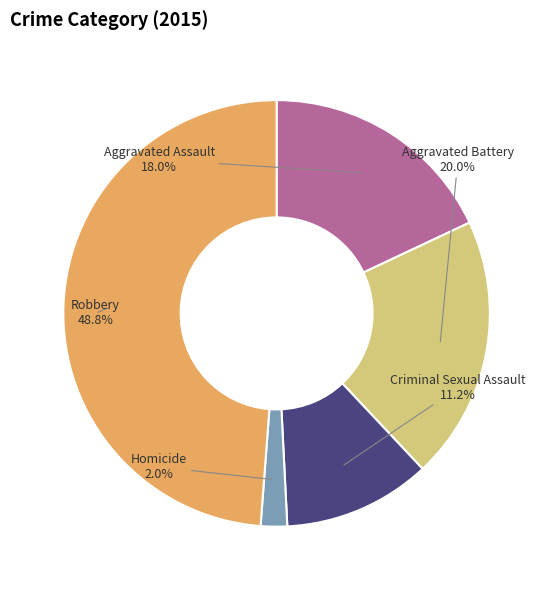

To the nearest percent, what is the average slice percentage?

20%